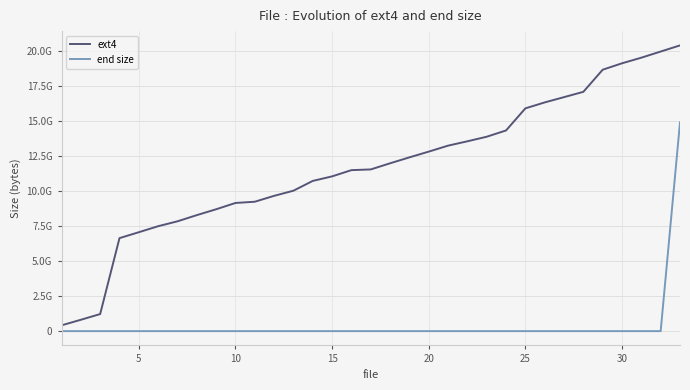

True or false: end size and ext4 cross at least once.

False